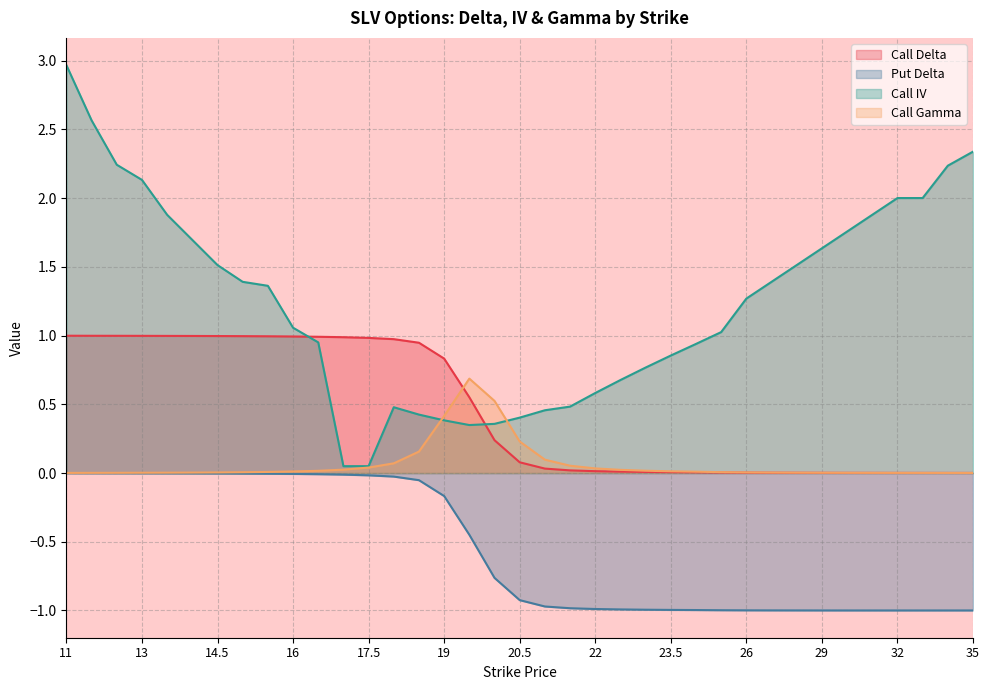

Rank the categories by Call Gamma value from highest to lowest.

19.5, 20, 19, 20.5, 18.5, 21, 18, 21.5, 17.5, 22, 17, 22.5, 23, 16.5, 23.5, 16, 24, 15.5, 25, 15, 26, 14.5, 14, 27, 13.5, 28, 13, 29, 12.5, 30, 12, 31, 32, 33, 11, 34, 35